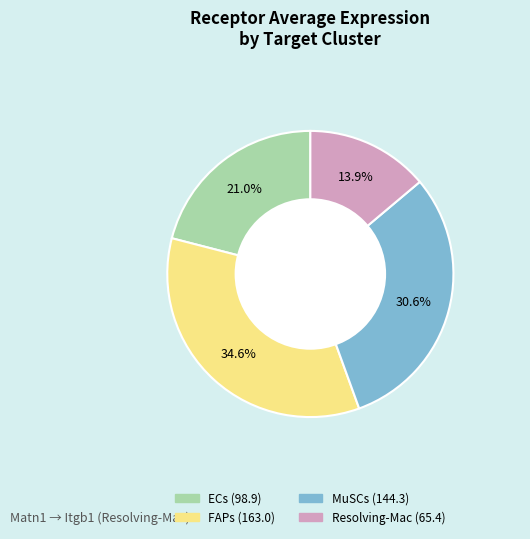

Which has a higher value, Resolving-Mac or FAPs?

FAPs